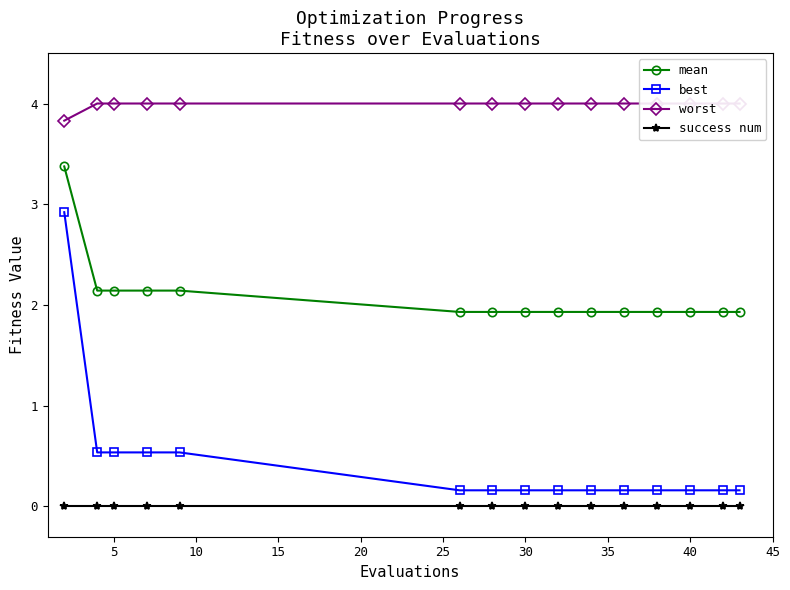

True or false: worst and mean cross at least once.

False